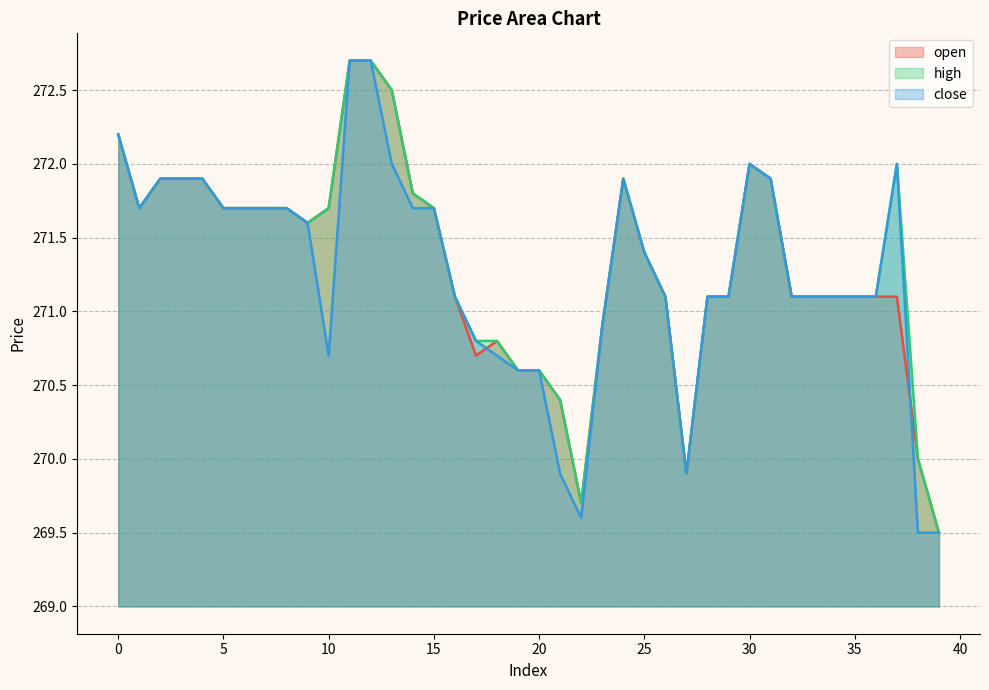

Does the chart have visible grid lines?

Yes